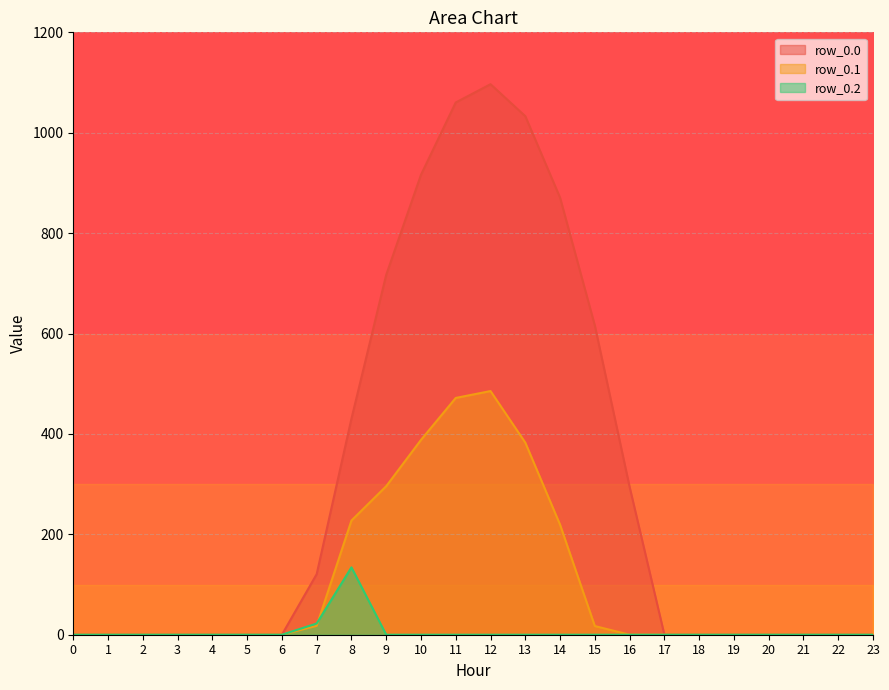

Does the chart have visible grid lines?

Yes